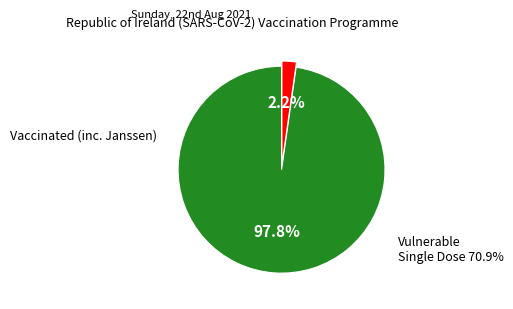

How many slices are in this pie chart?

2